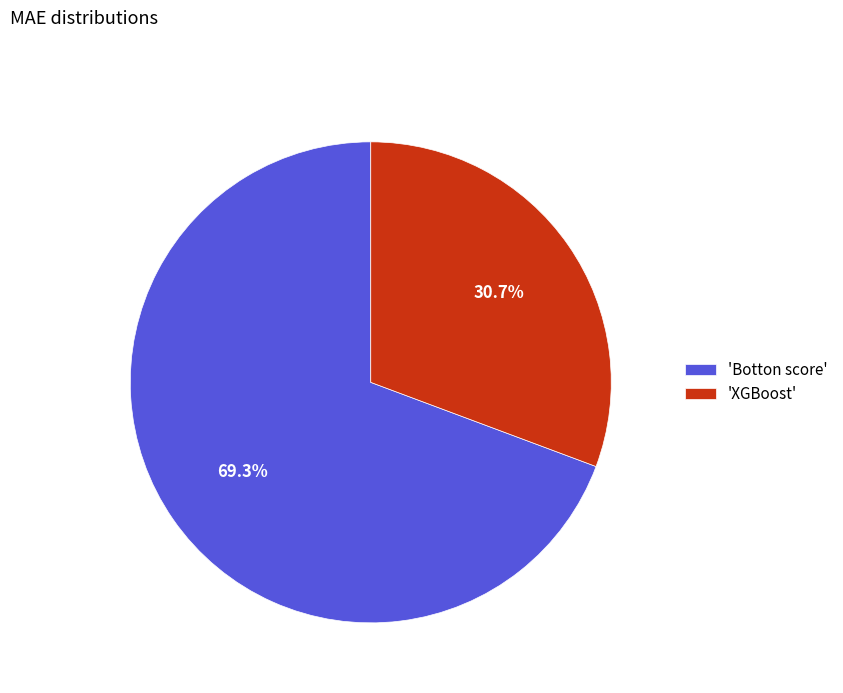

Is there any slice that represents more than half of the pie?

Yes